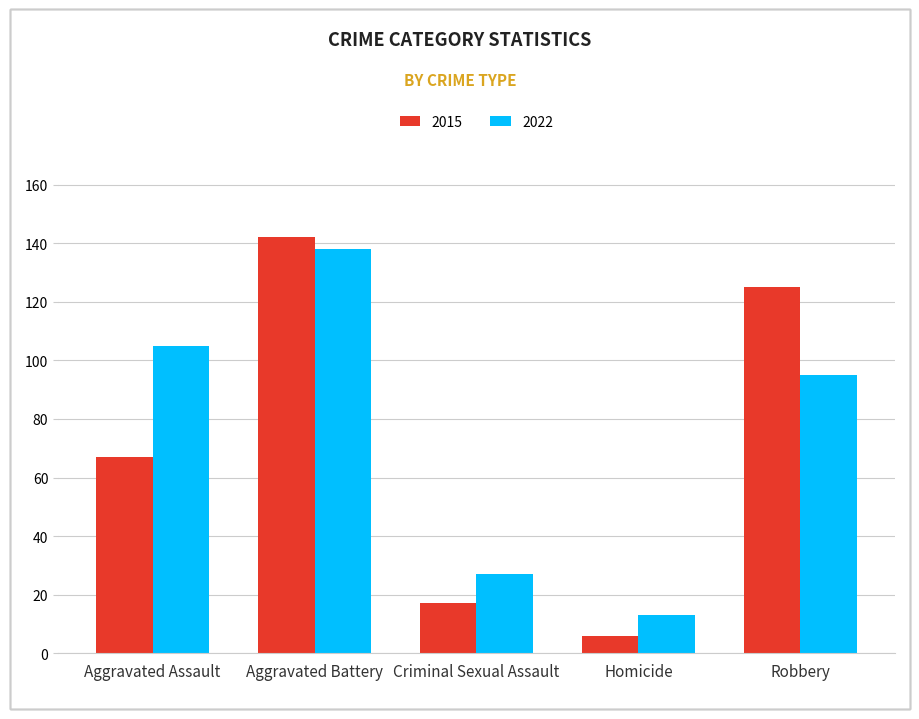

What is the average value of the 2015 series?

71